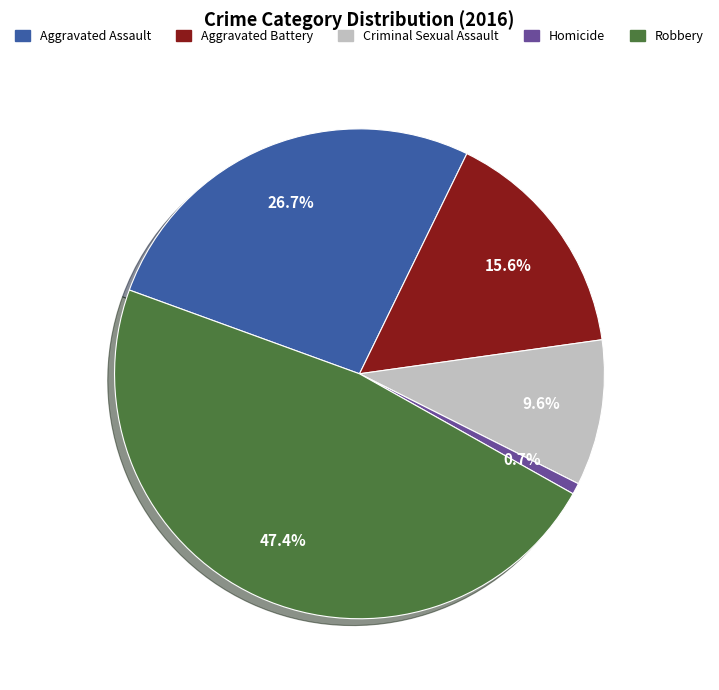

How many slices are in this pie chart?

5